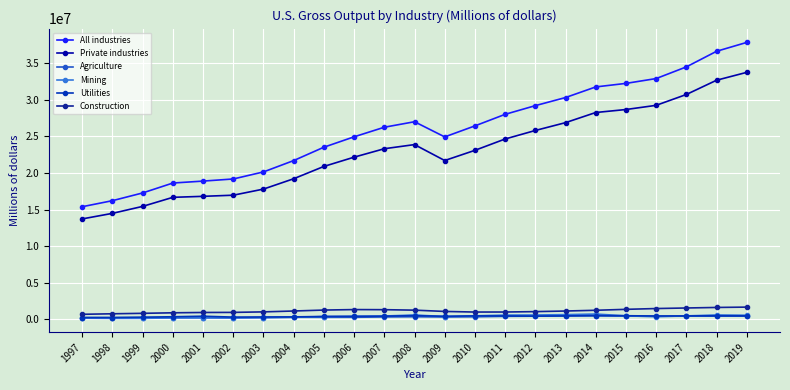

What is the minimum value for All industries?

15393320